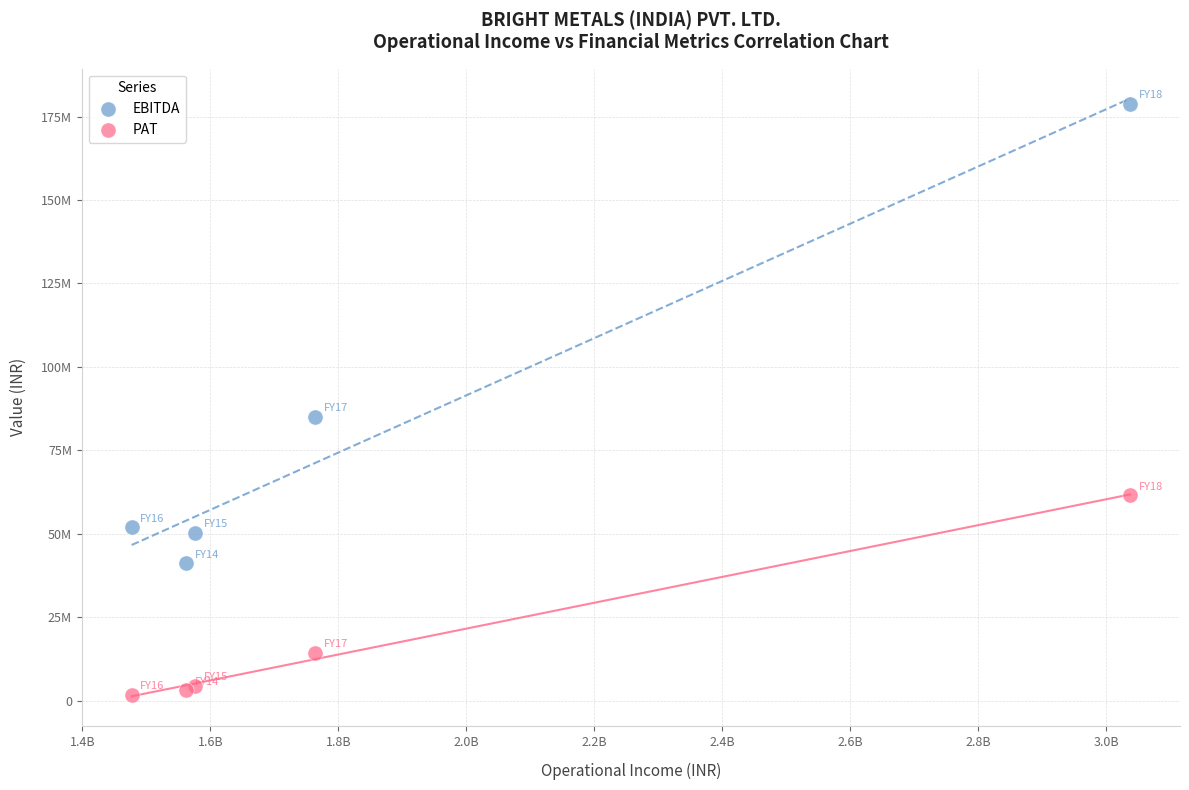

What are all the series names shown in the legend?

EBITDA, PAT